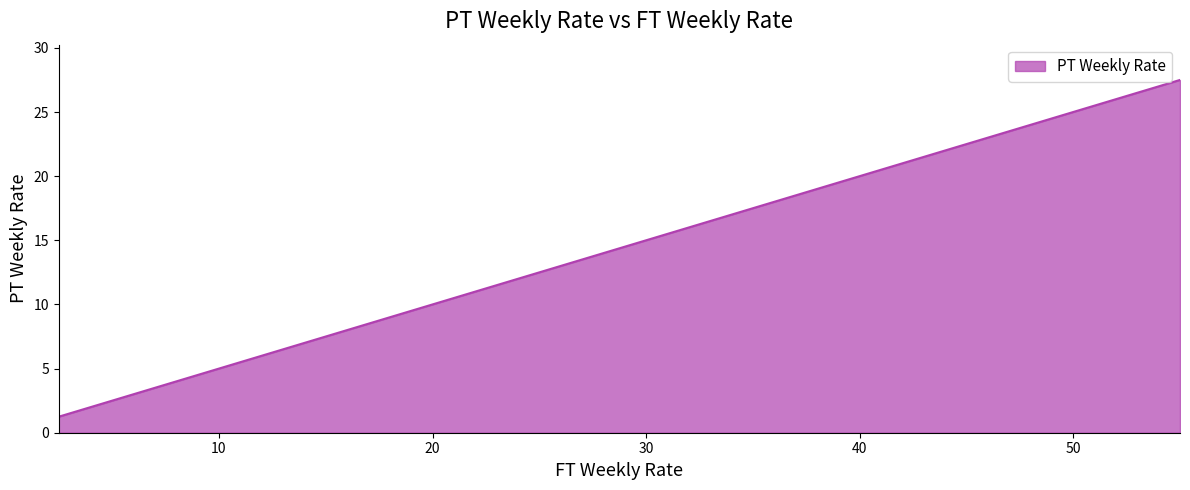

Count the number of categories in the chart.

17